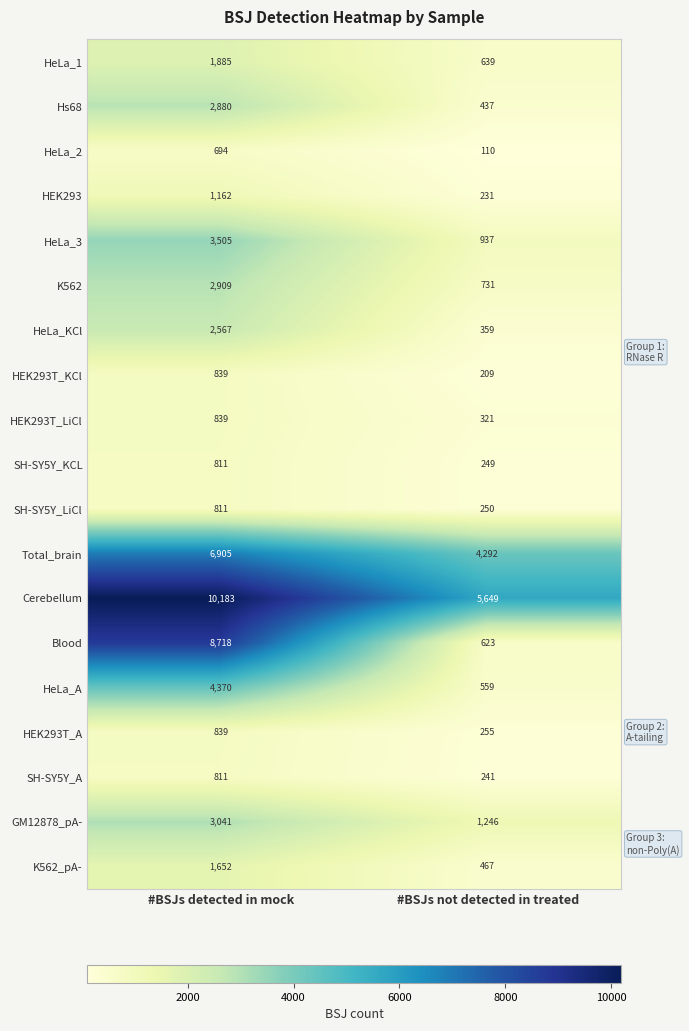

How many values in the HeLa_3 series are below 3505?

1